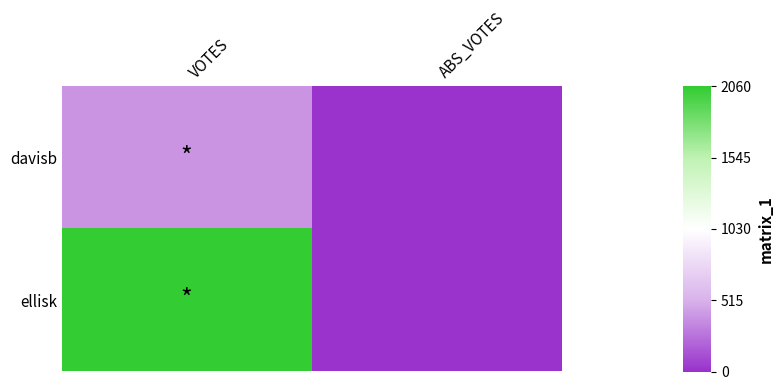

What is the maximum value shown in the chart?

2060